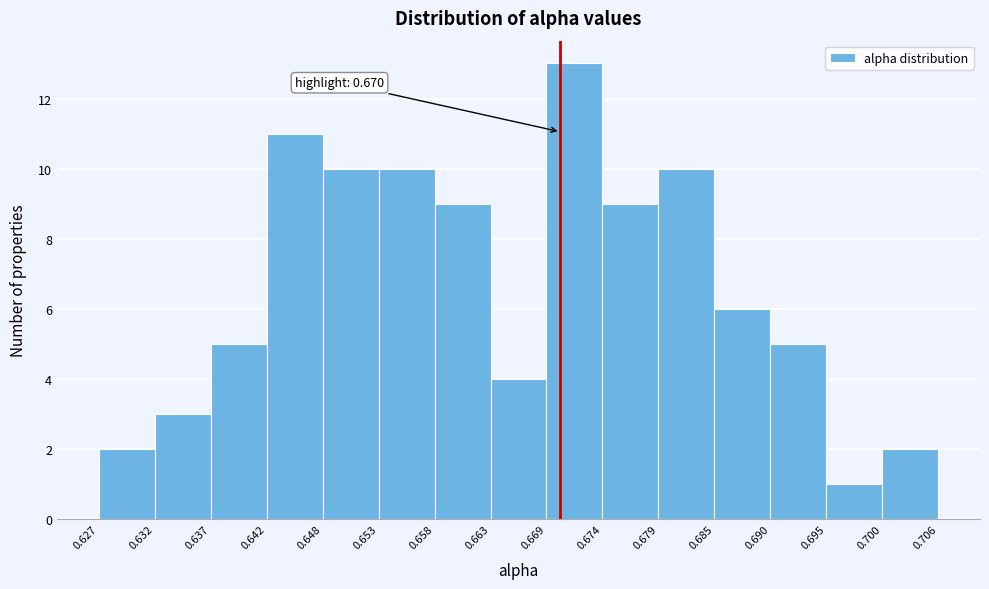

Which range on the x-axis has the tallest bar?

0.669 to 0.674